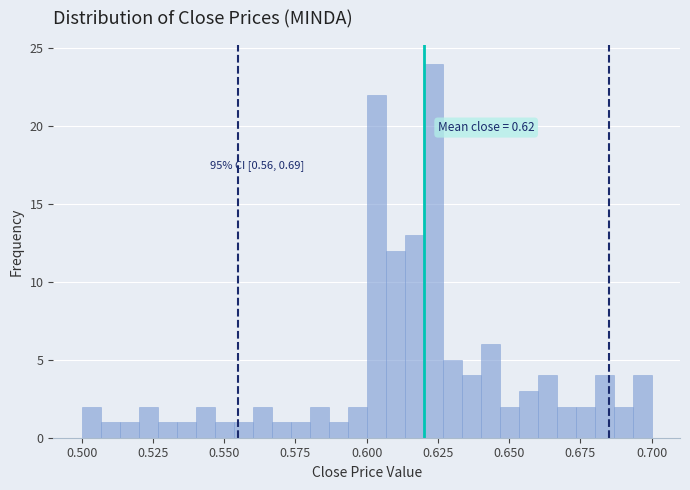

Around what value on the x-axis is the tallest bar? Give the approximate position of its centre, as read against the axis.

0.625